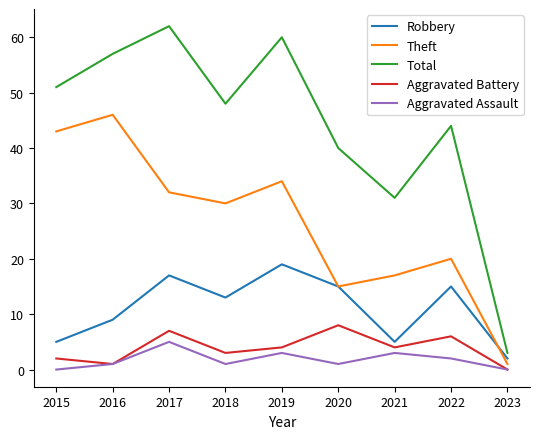

The value of Total at 2020 is 40. True or false?

True